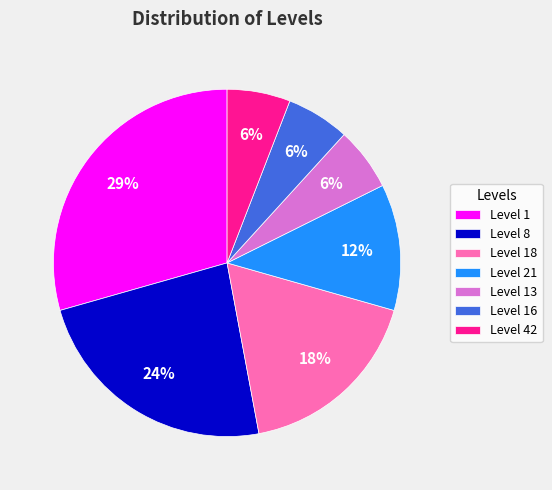

To the nearest percent, what portion does Level 42 represent?

6%